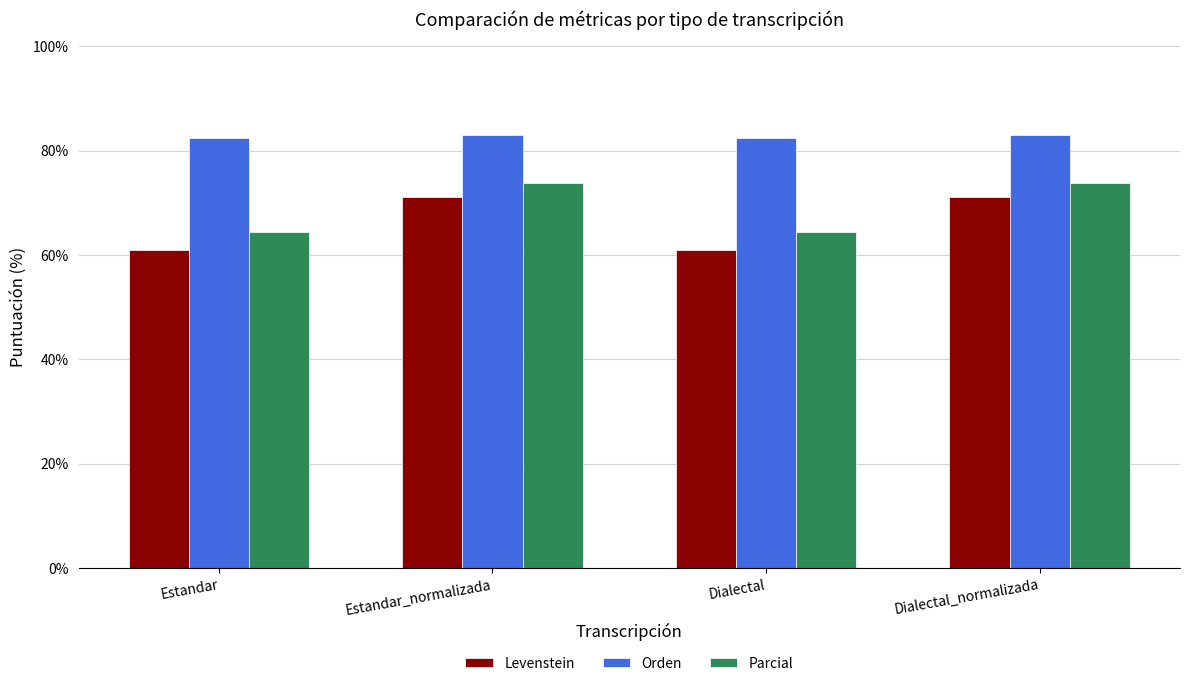

True or false: Levenstein has a value of 71.1 at Estandar_normalizada.

True